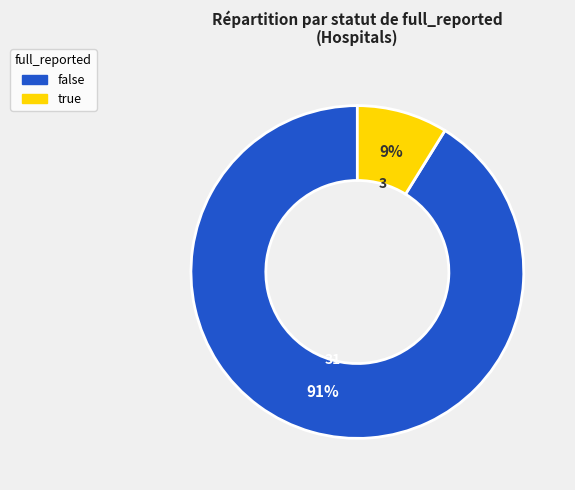

Do false and true together represent more than half of the pie?

Yes